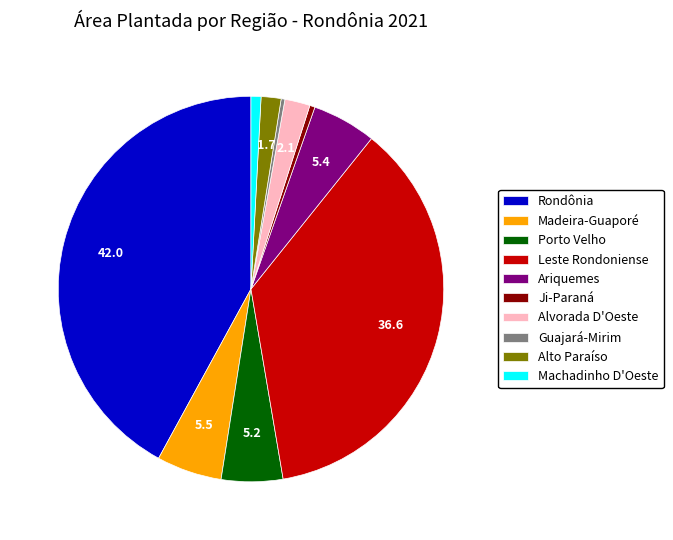

The Alto Paraíso slice represents 15% of the pie. True or false?

False